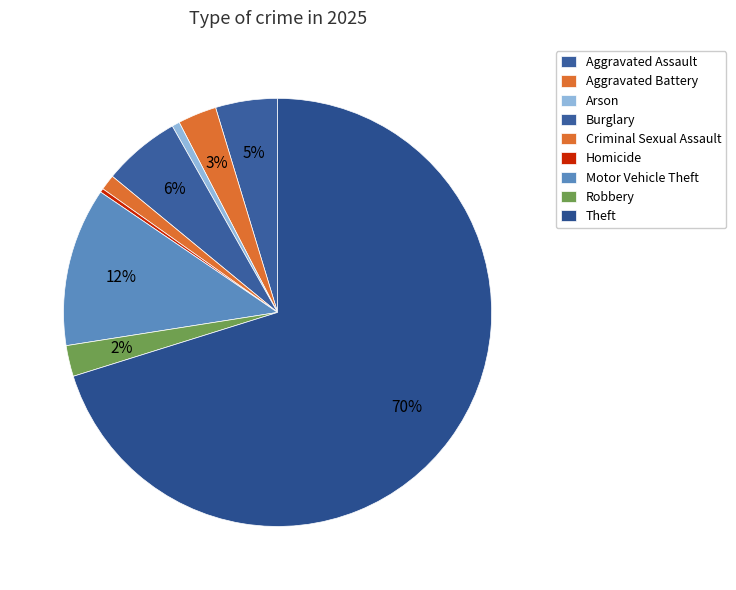

What portion of the pie excludes Burglary?

94.2%